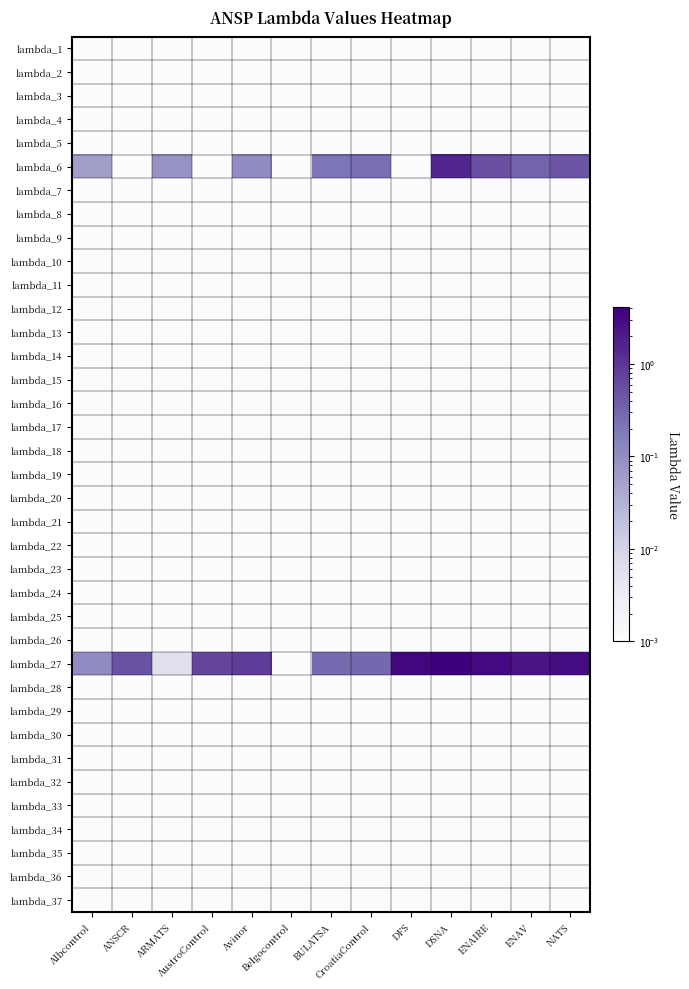

Which has a higher value, ANSCR or Albcontrol?

ANSCR